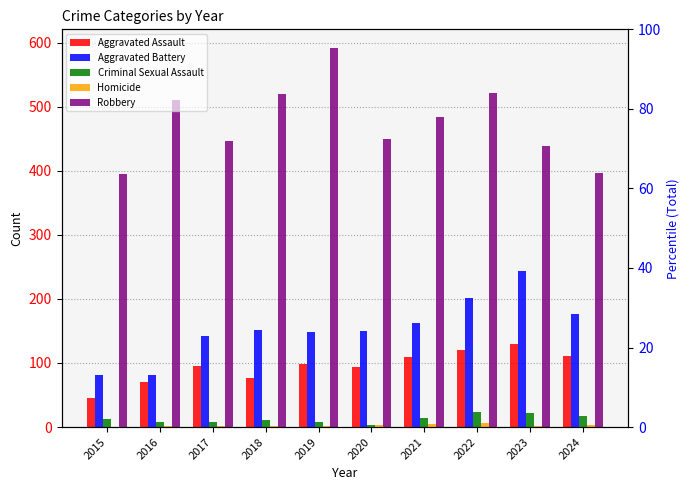

What is the total value across all series at 2018?

761